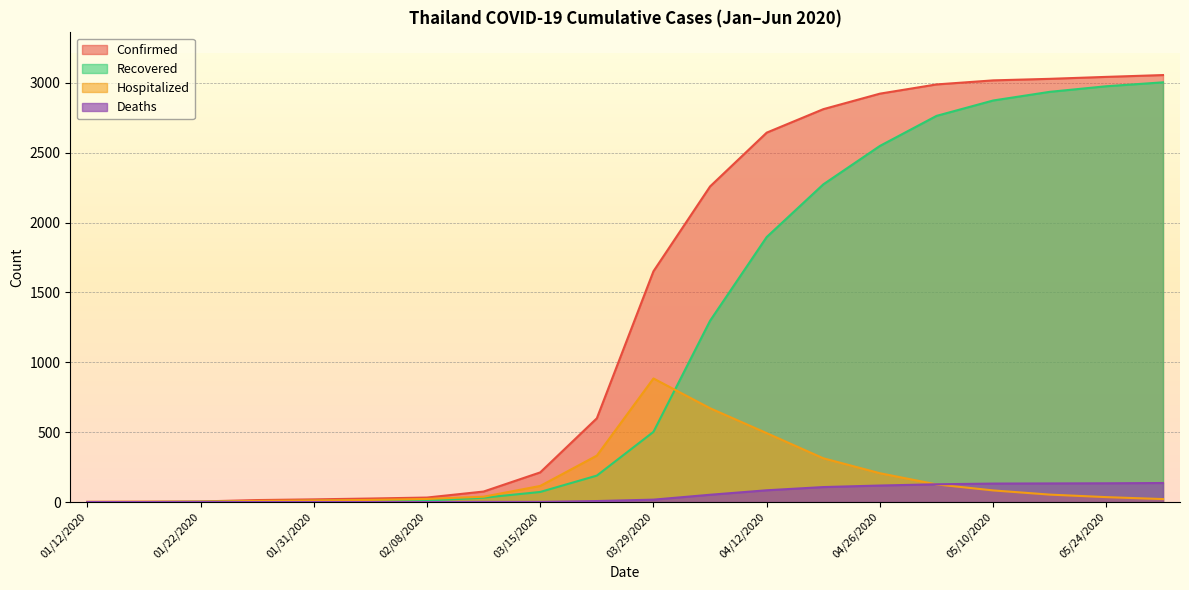

Count the number of data series in this chart.

4